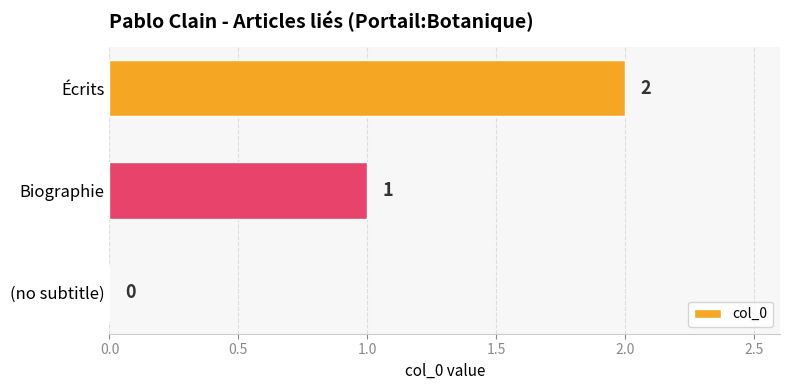

How many values are between 0 and 2?

3